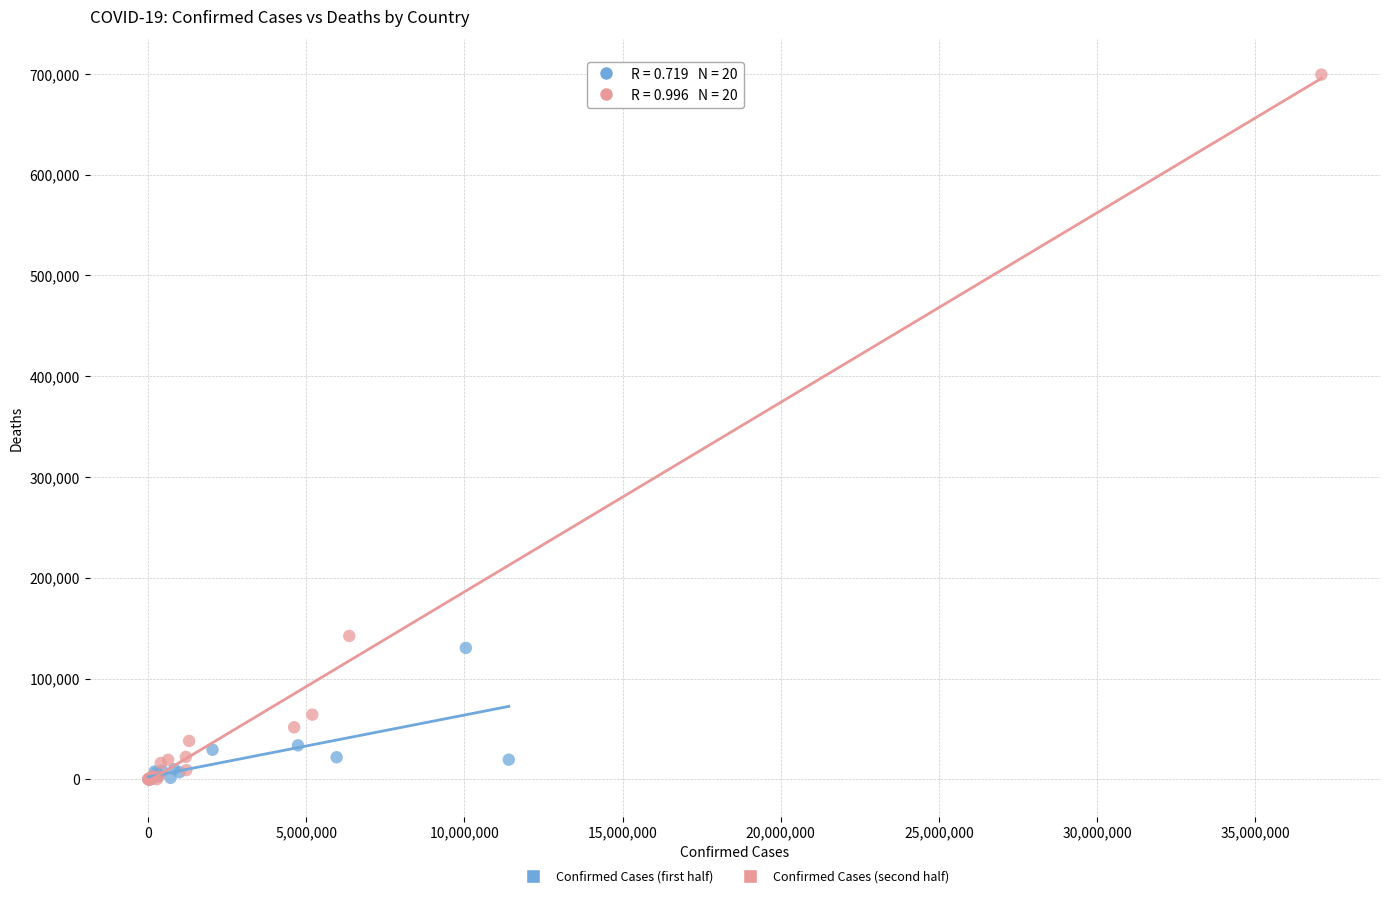

Which series reaches the maximum Y coordinate?

Confirmed Cases (second half)